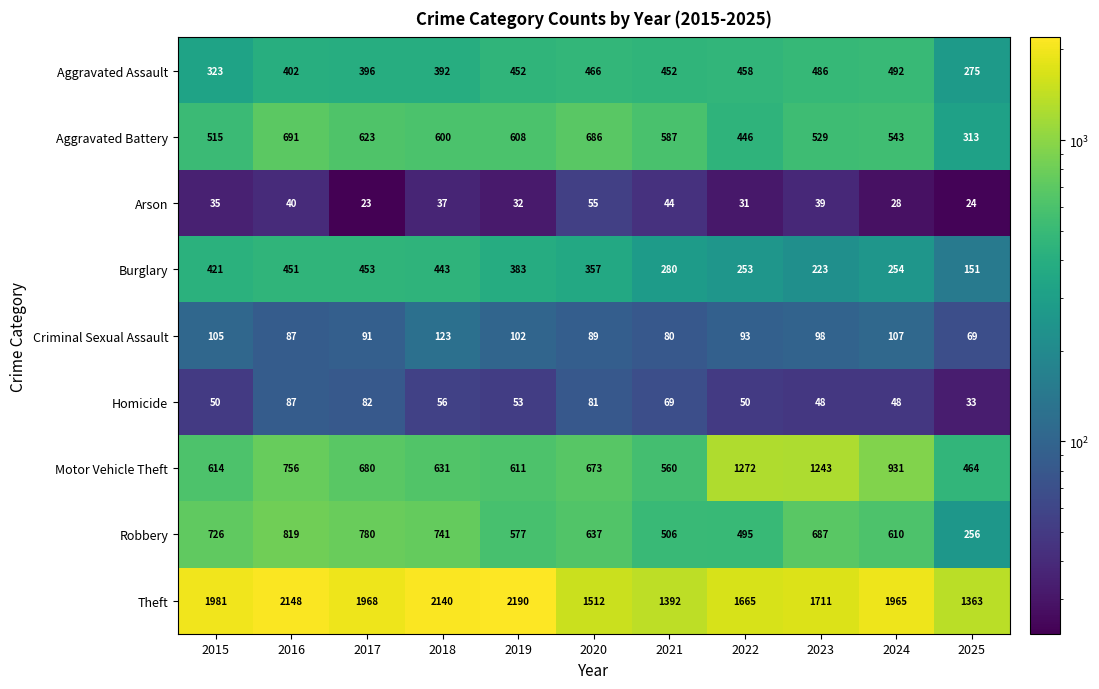

What is the total value across all series at 2022?

4763